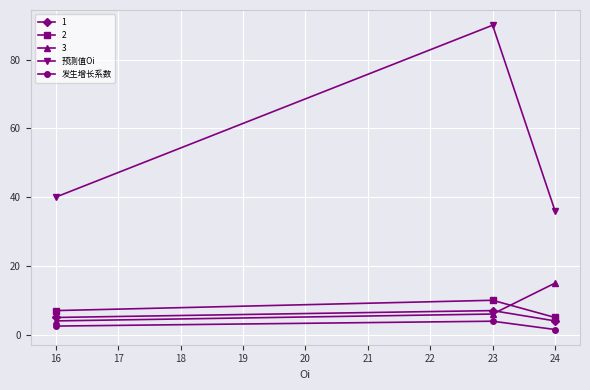

List the labels in order of 预测值Oi value, smallest first.

24, 16, 23